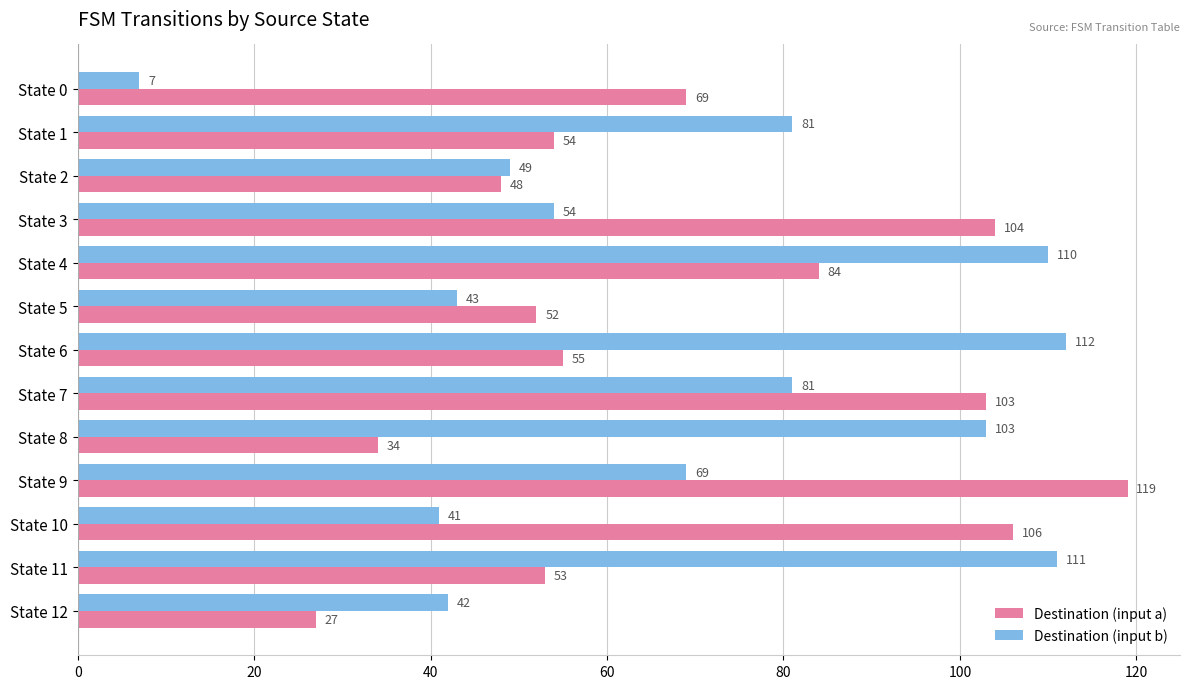

How many data points does each series have?

13